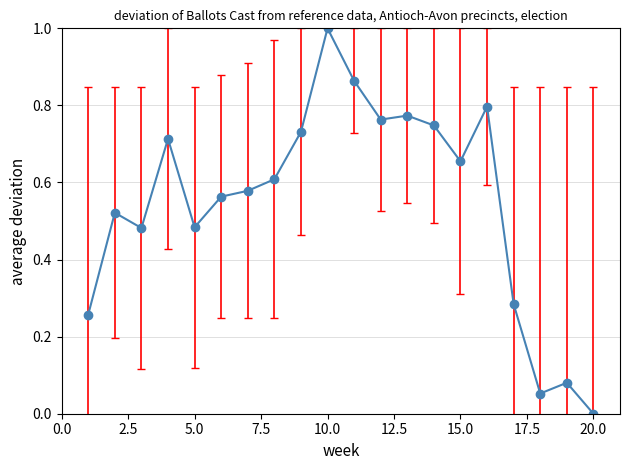

True or false: the data has more than 1 interior local peaks.

True